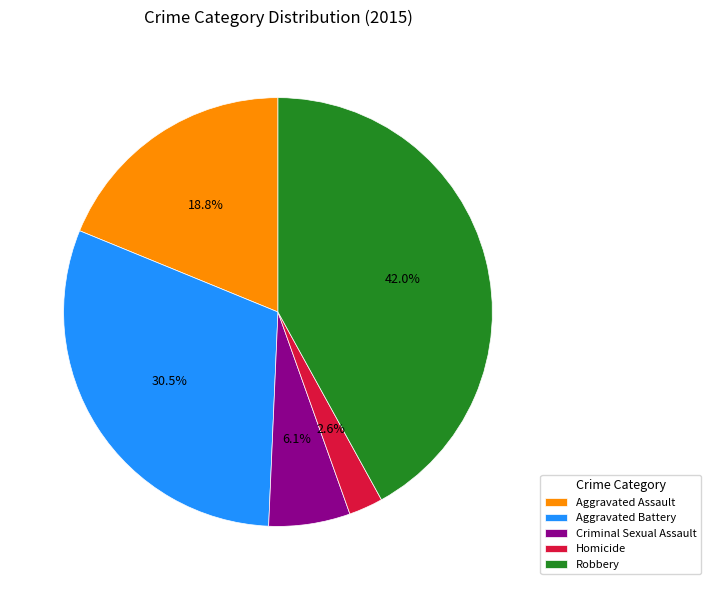

Is there a majority slice in this chart?

No